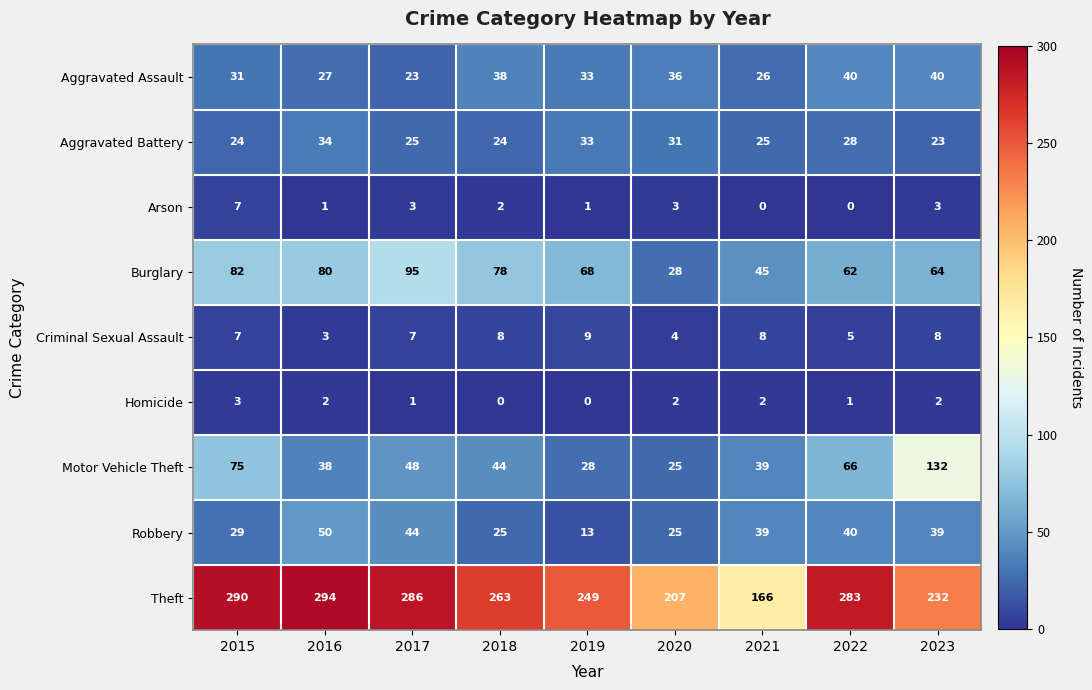

What is the difference between the highest and lowest values at 2023?

230